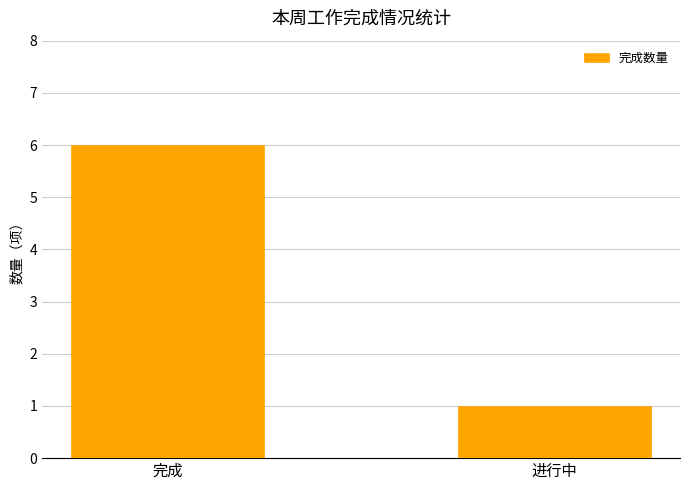

True or false: the data shows 1 at 进行中.

True